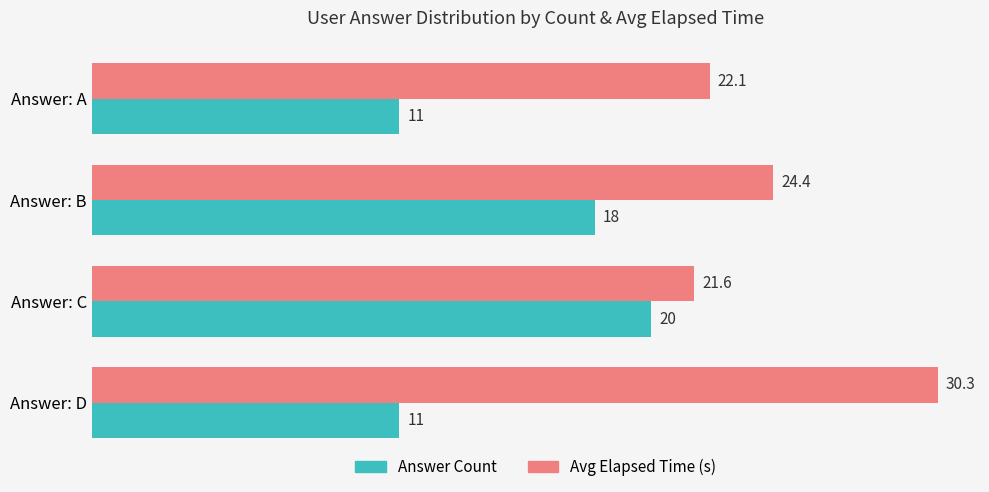

Which series has the largest total across all categories?

Avg Elapsed Time (s)